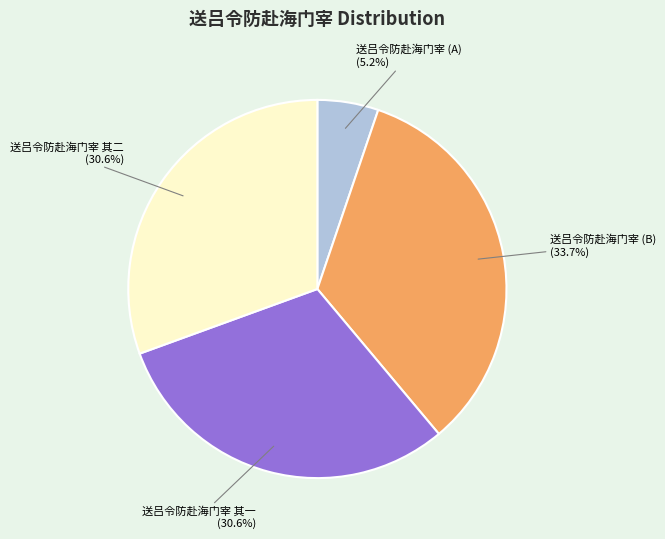

To the nearest percent, what percentage of the pie is 送吕令防赴海门宰 其一?

31%